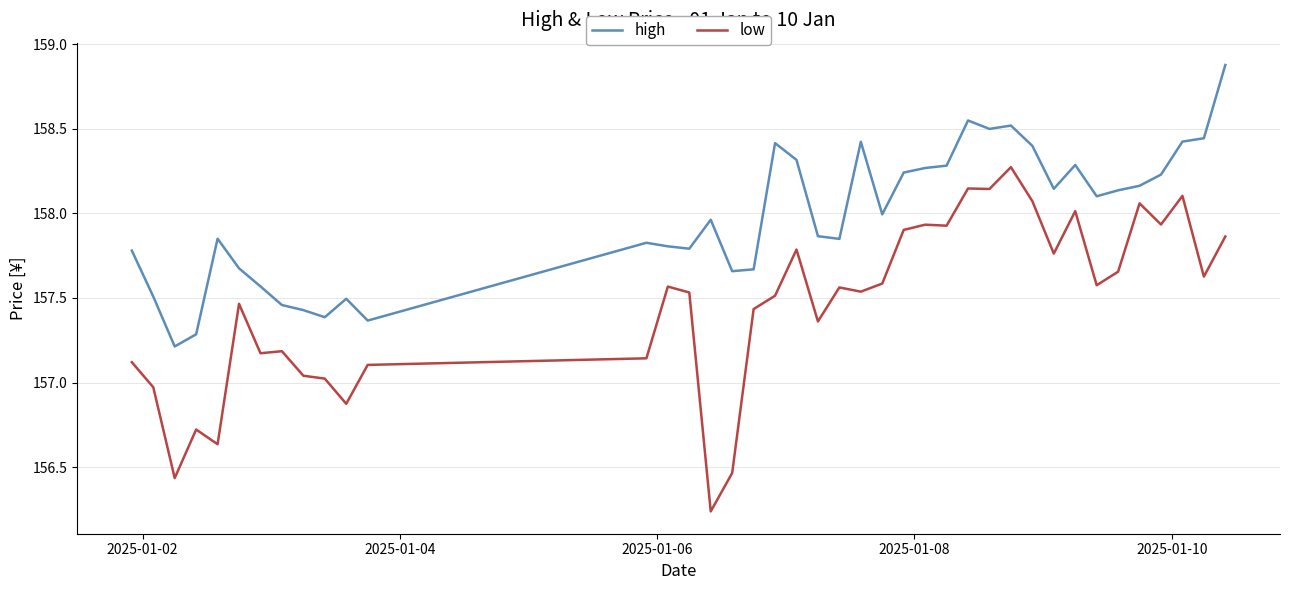

True or false: high and low intersect in this chart.

False